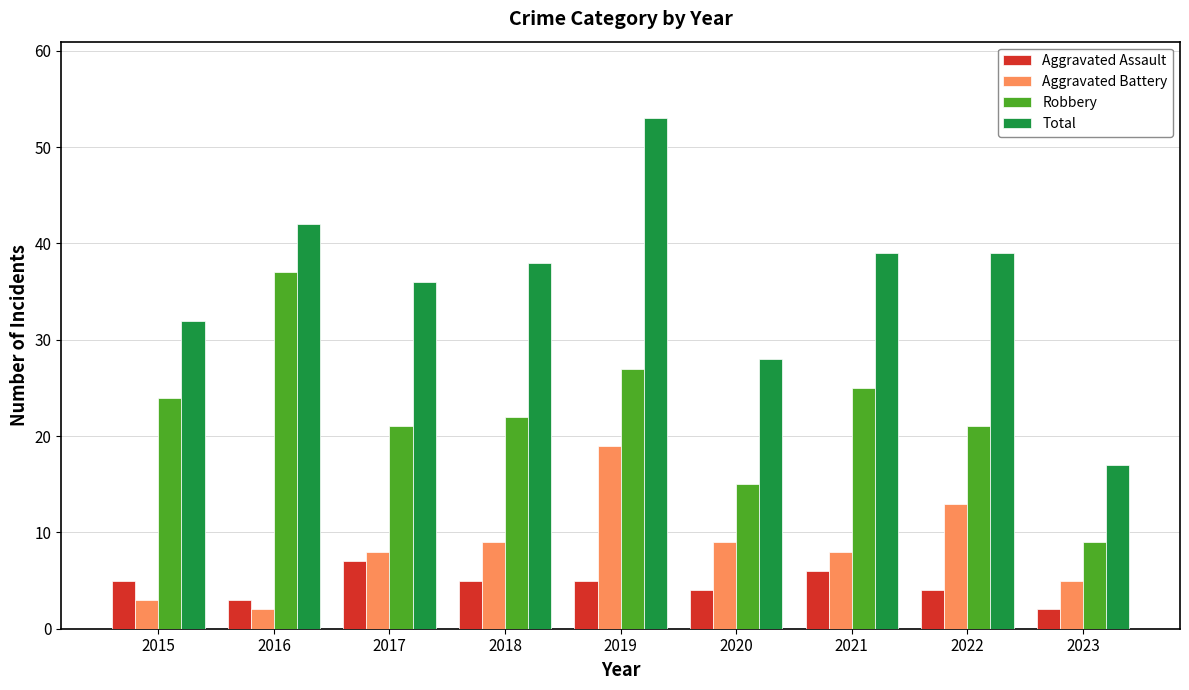

What is the total value across all series at 2020?

56